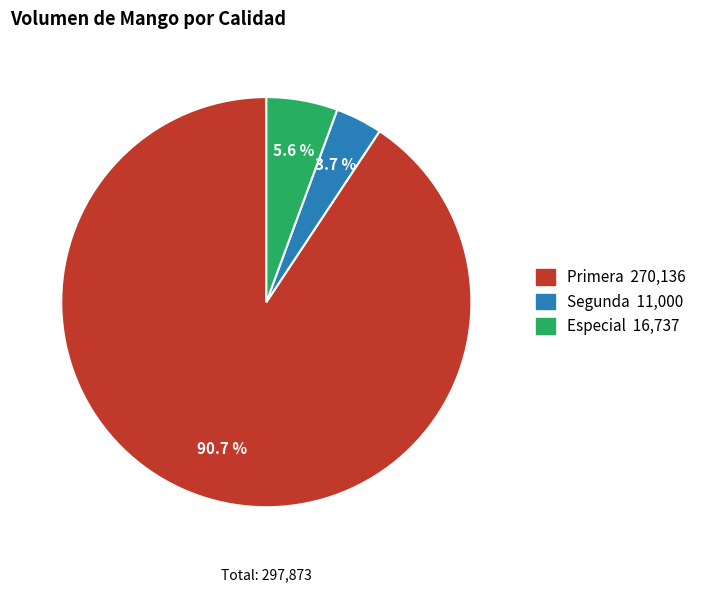

Is there a majority slice in this chart?

Yes